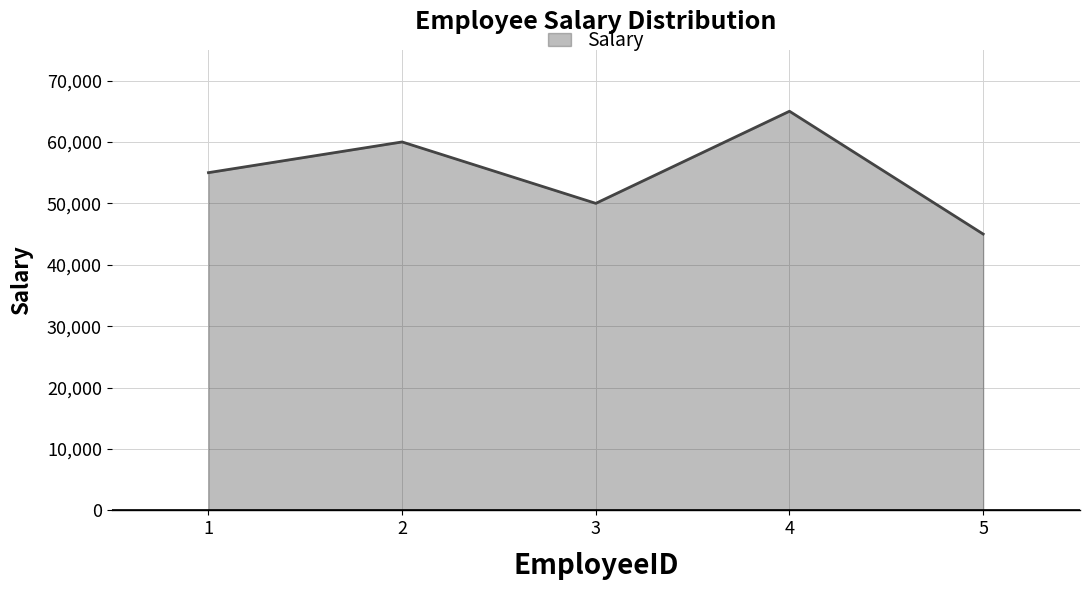

What is the smallest value displayed?

45000